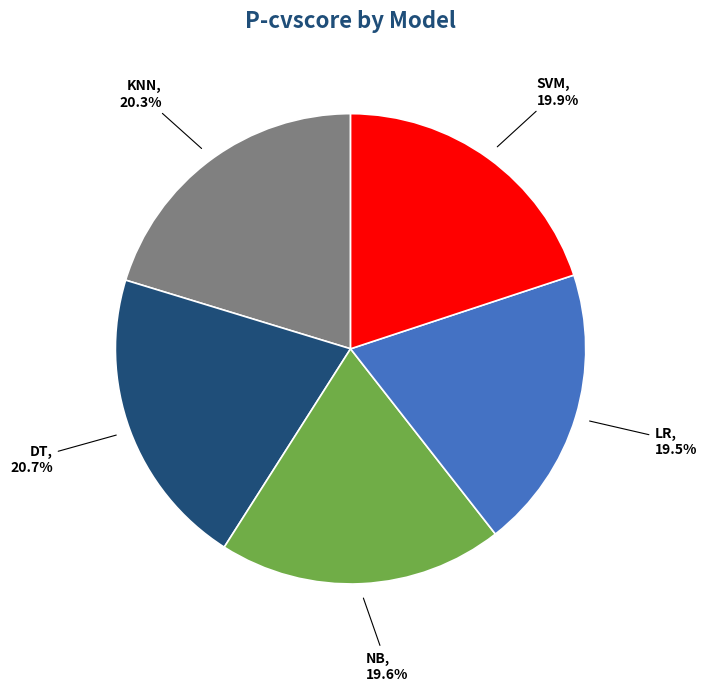

Does KNN represent more than half of the total?

No